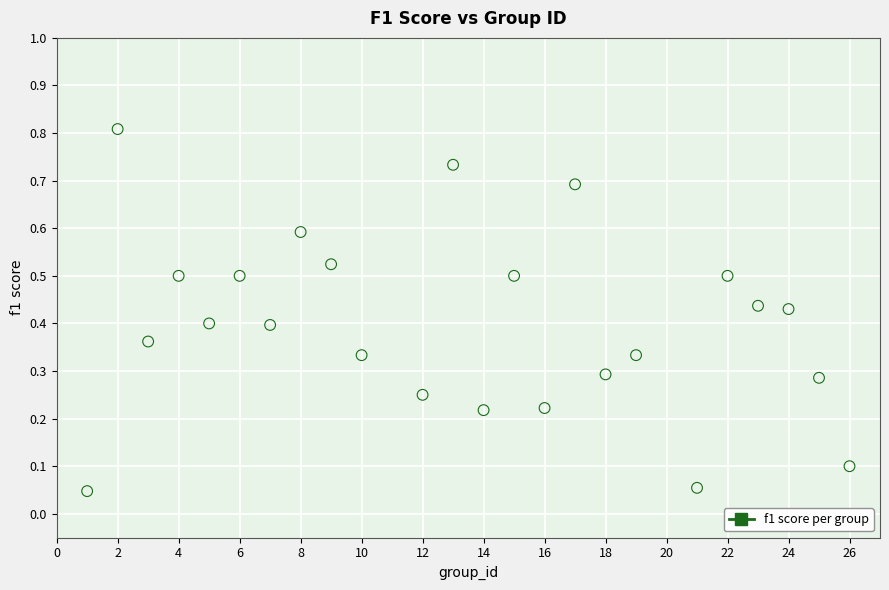

What is the range of Y values (max minus min)?

0.8